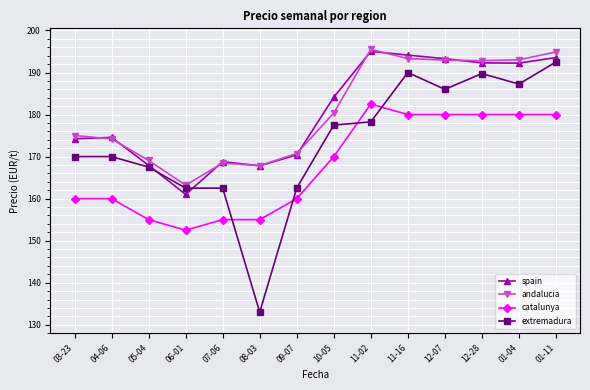

How many times do spain and extremadura cross each other?

2